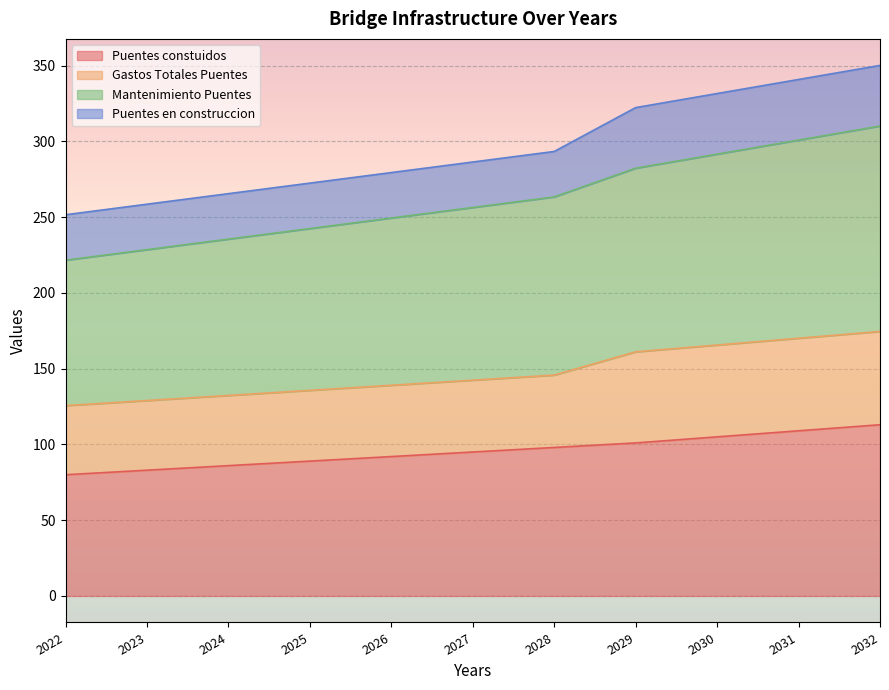

Is it true that Puentes constuidos equals 47.9 at 2023?

False